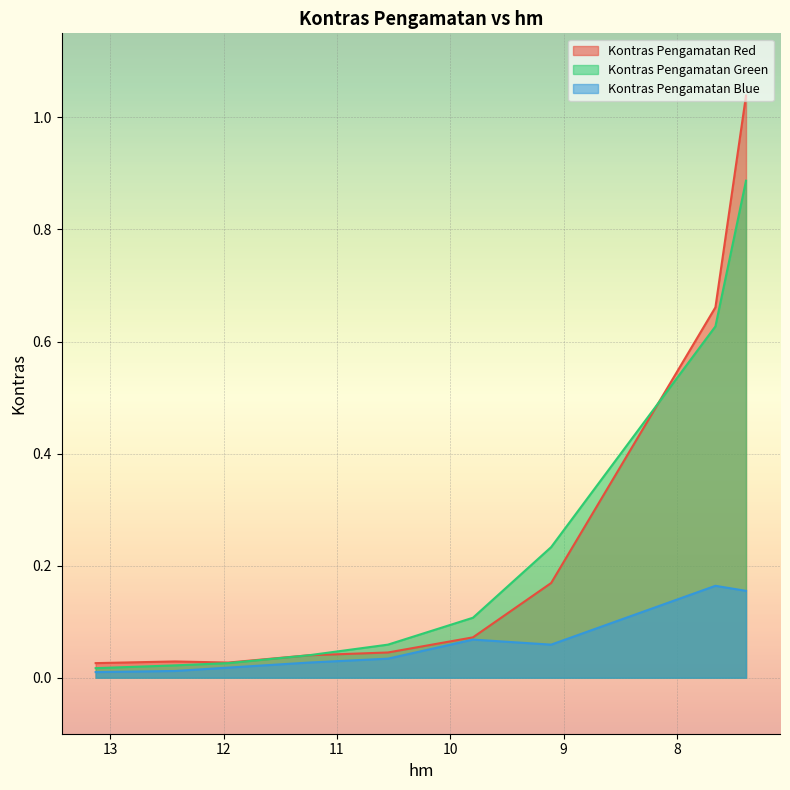

Reading left to right, transcribe all the data shown in this chart.

Kontras Pengamatan Red: 0.0	0.0	0.0	0.0	0.0	0.1	0.2	0.7	1.0
Kontras Pengamatan Green: 0.0	0.0	0.0	0.0	0.1	0.1	0.2	0.6	0.9
Kontras Pengamatan Blue: 0.0	0.0	0.0	0.0	0.0	0.1	0.1	0.2	0.2